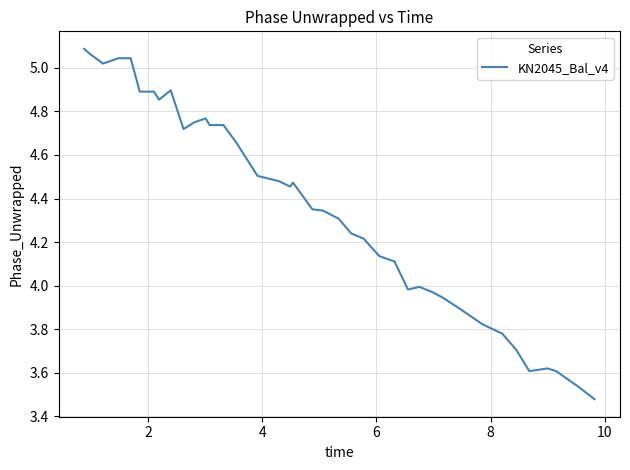

What is the difference between the maximum and minimum values?

1.6